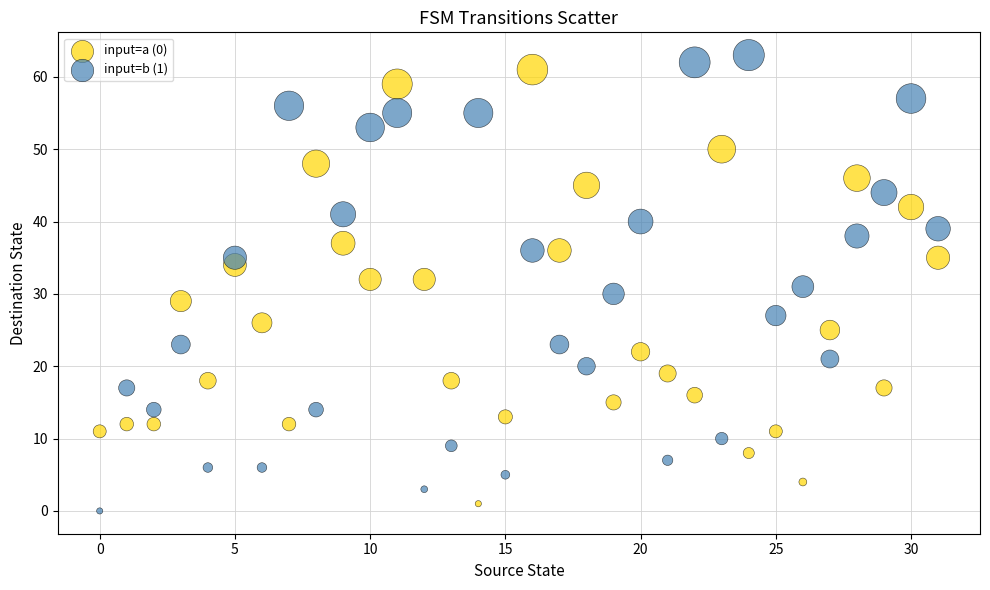

Across all data points, what is the range of Y values (max minus min)?

63